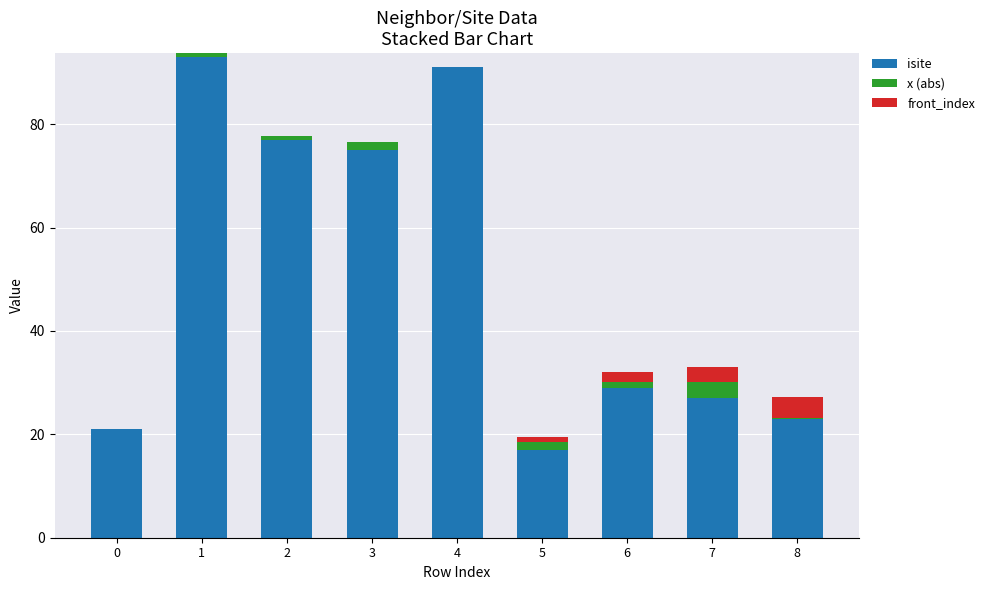

What are all the series names shown in the legend?

isite, x (abs), front_index